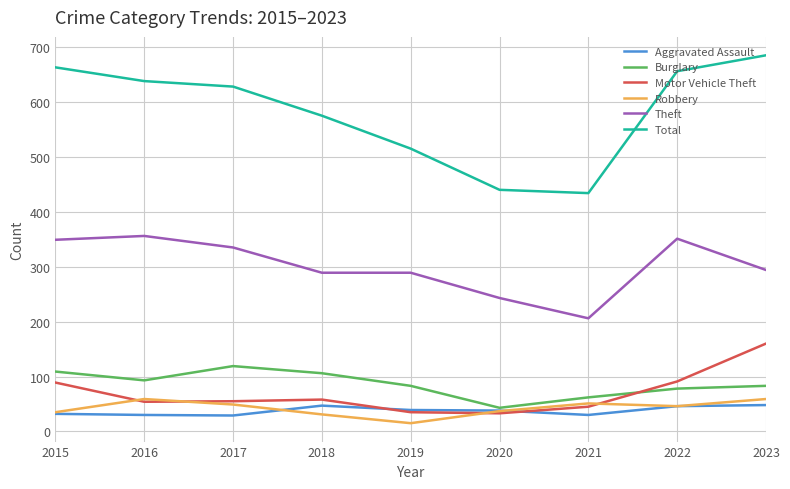

True or false: Burglary and Robbery cross at least once.

False